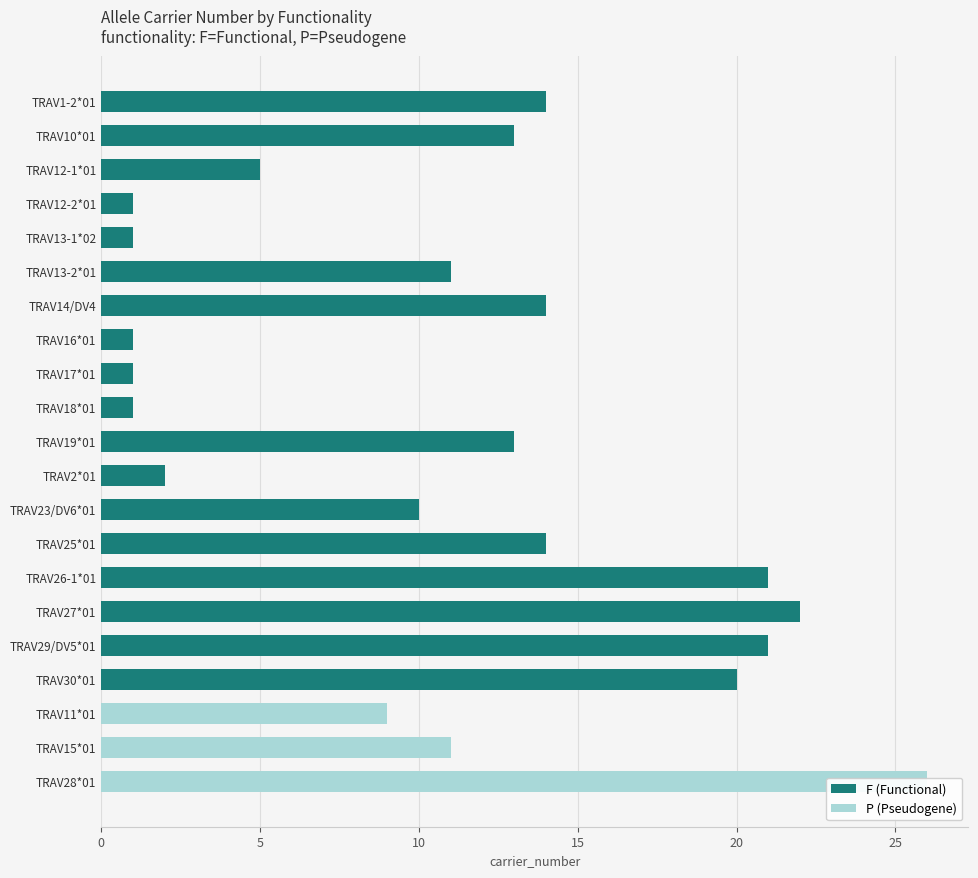

What value does the F (Functional) series have at TRAV10*01, to the nearest 10?

10